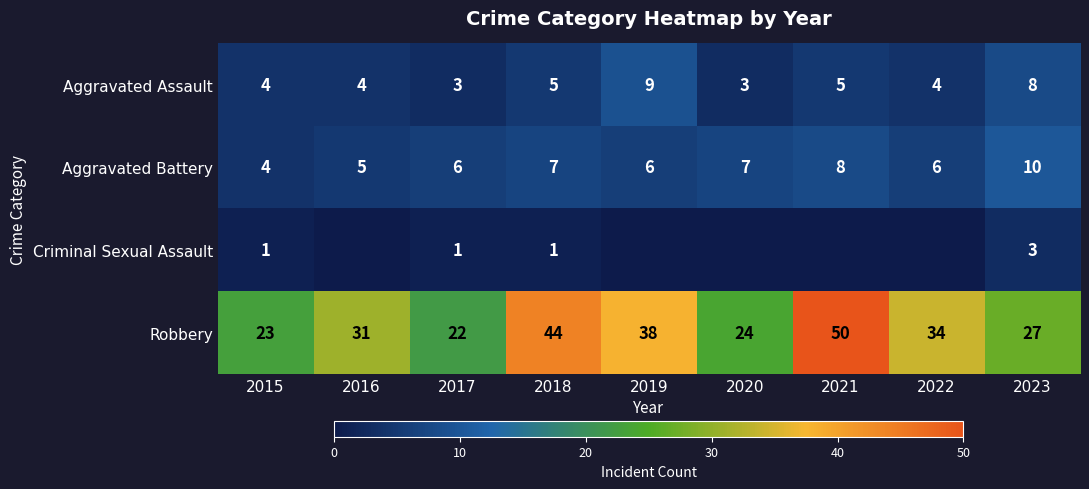

What is the total value across all series at 2019?

53